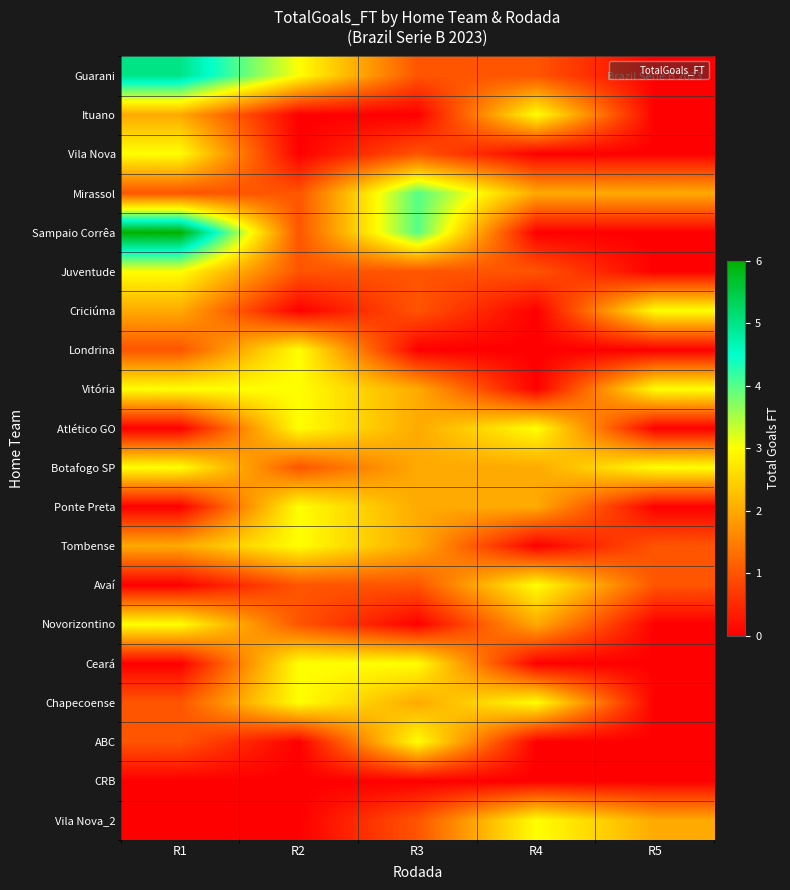

Reading left to right, what are all the values shown in this chart?

Guarani: R1=5	R2=3	R3=1	R4=1	R5=0
Ituano: R1=2	R2=0	R3=0	R4=3	R5=0
Vila Nova: R1=3	R2=0	R3=1	R4=0	R5=0
Mirassol: R1=1	R2=1	R3=4	R4=2	R5=2
Sampaio Corrêa: R1=6	R2=1	R3=4	R4=0	R5=0
Juventude: R1=3	R2=1	R3=1	R4=1	R5=0
Criciúma: R1=2	R2=0	R3=1	R4=0	R5=3
Londrina: R1=1	R2=3	R3=0	R4=0	R5=0
Vitória: R1=3	R2=3	R3=2	R4=0	R5=3
Atlético GO: R1=0	R2=3	R3=2	R4=3	R5=0
Botafogo SP: R1=3	R2=1	R3=2	R4=2	R5=3
Ponte Preta: R1=0	R2=3	R3=2	R4=2	R5=0
Tombense: R1=2	R2=3	R3=2	R4=0	R5=1
Avaí: R1=0	R2=1	R3=1	R4=3	R5=1
Novorizontino: R1=3	R2=1	R3=0	R4=2	R5=0
Ceará: R1=0	R2=3	R3=3	R4=0	R5=0
Chapecoense: R1=1	R2=3	R3=2	R4=3	R5=0
ABC: R1=1	R2=0	R3=3	R4=0	R5=0
CRB: R1=0	R2=0	R3=0	R4=0	R5=0
Vila Nova_2: R1=0	R2=0	R3=1	R4=3	R5=2